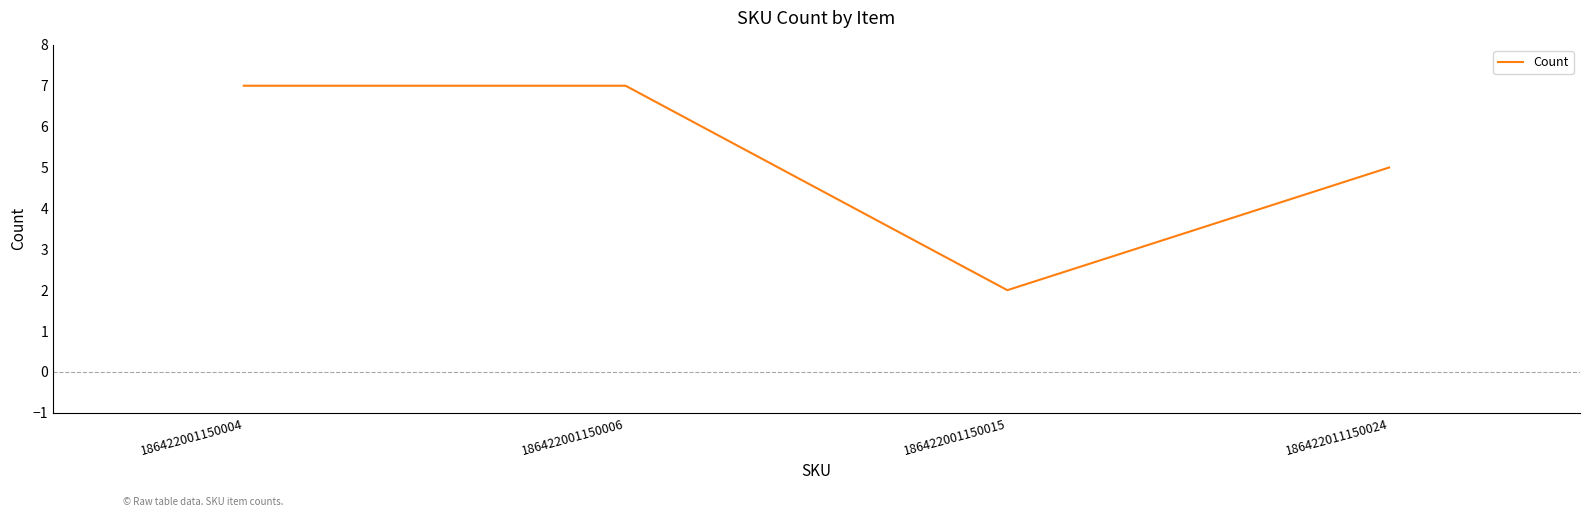

What is the difference between the values at 186422001150015 and 186422011150024?

3